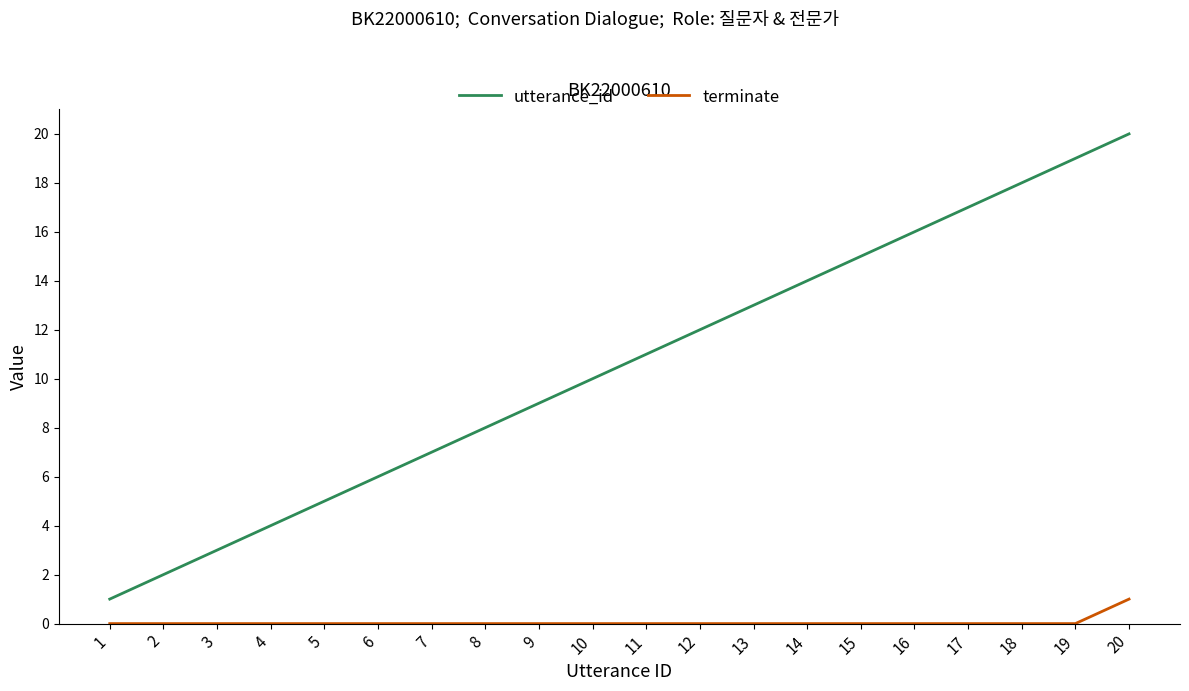

Reading left to right, transcribe all the data shown in this chart.

utterance_id: 1=1	2=2	3=3	4=4	5=5	6=6	7=7	8=8	9=9	10=10	11=11	12=12	13=13	14=14	15=15	16=16	17=17	18=18	19=19	20=20
terminate: 1=0	2=0	3=0	4=0	5=0	6=0	7=0	8=0	9=0	10=0	11=0	12=0	13=0	14=0	15=0	16=0	17=0	18=0	19=0	20=1